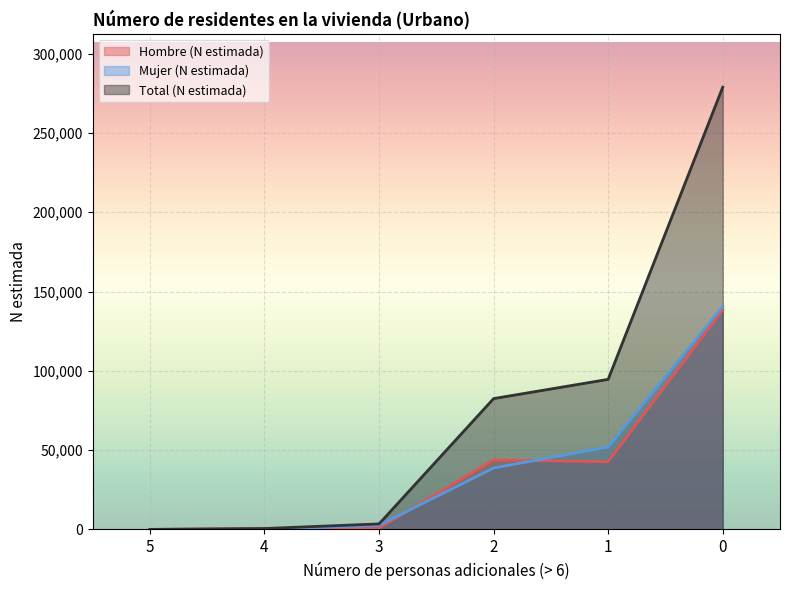

Which series has the largest total across all categories?

Total (N estimada)